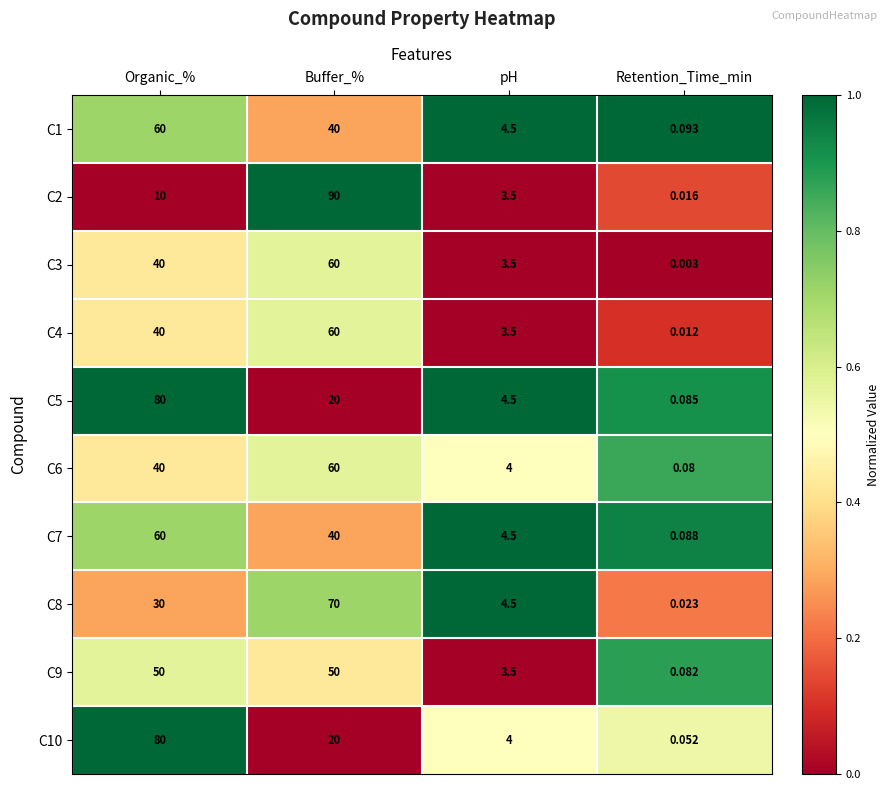

At which category is the sum across all series the highest?

Buffer_%